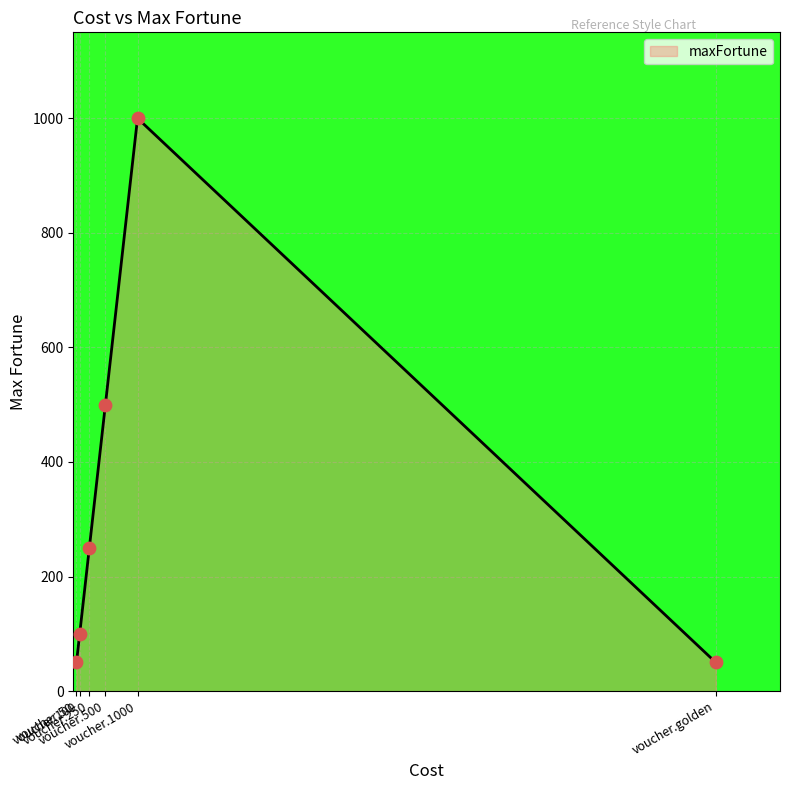

Between voucher.500 and voucher.golden, which is larger?

voucher.500